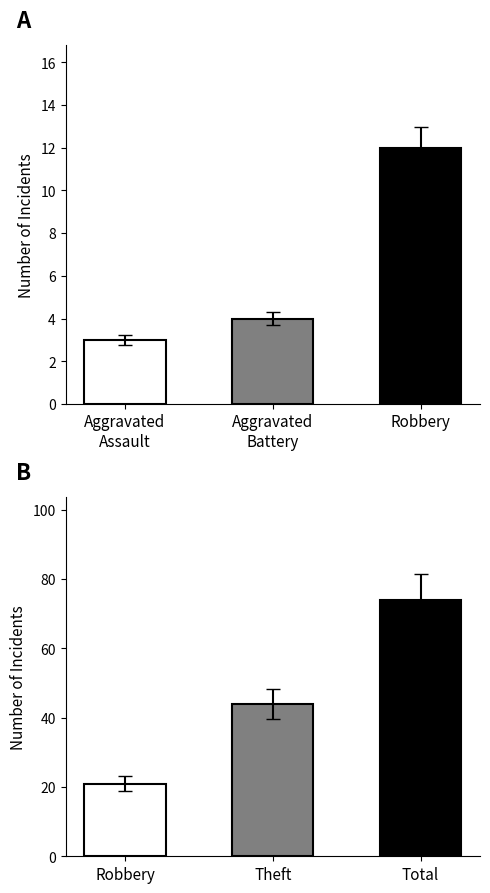

The value of Theft at 2020 is 19. True or false?

False